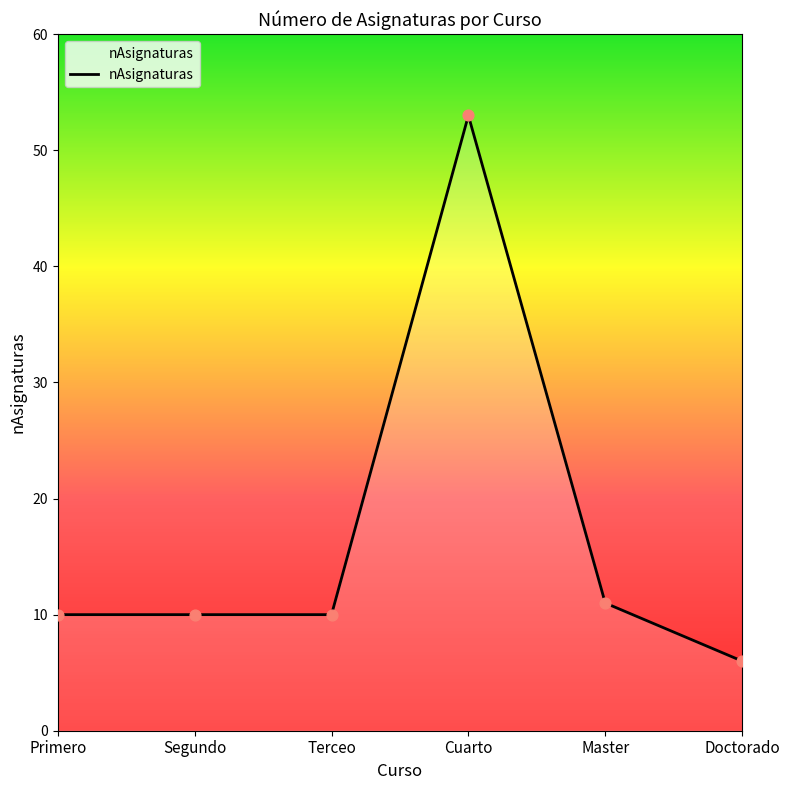

What is the ratio of the value at Master to the value at Cuarto?

0.2